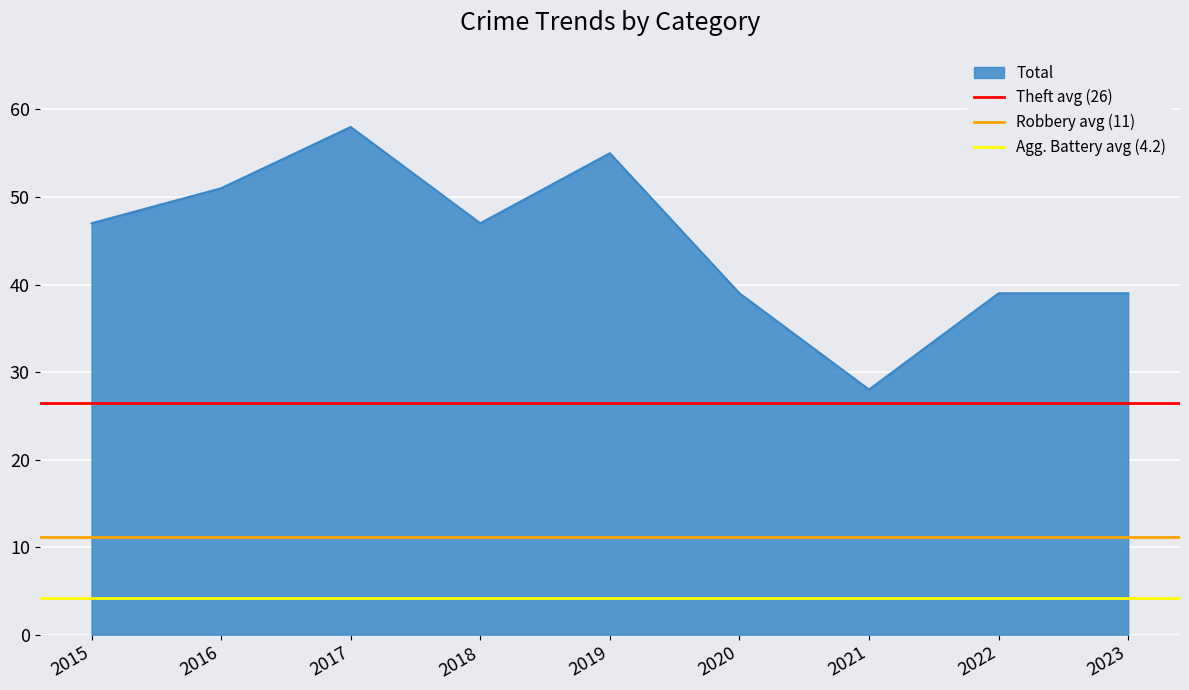

The value of Theft avg (26) at 2016 is 38.2. True or false?

False